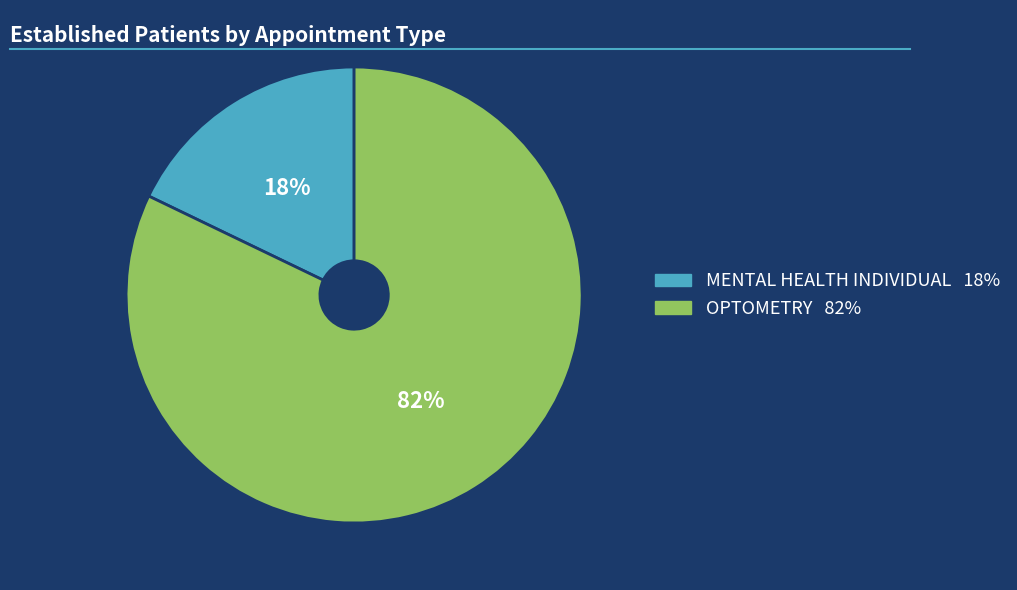

Is there any slice that represents more than half of the pie?

Yes